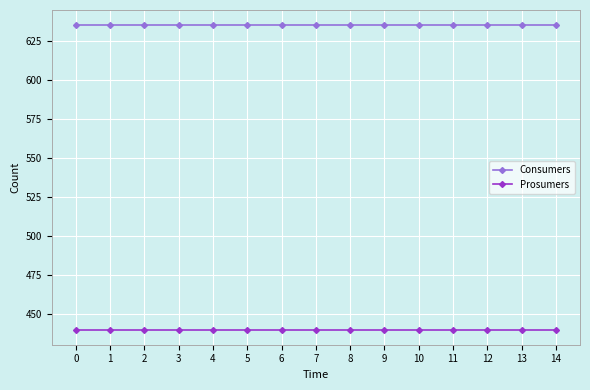

True or false: Consumers and Prosumers cross at least once.

False